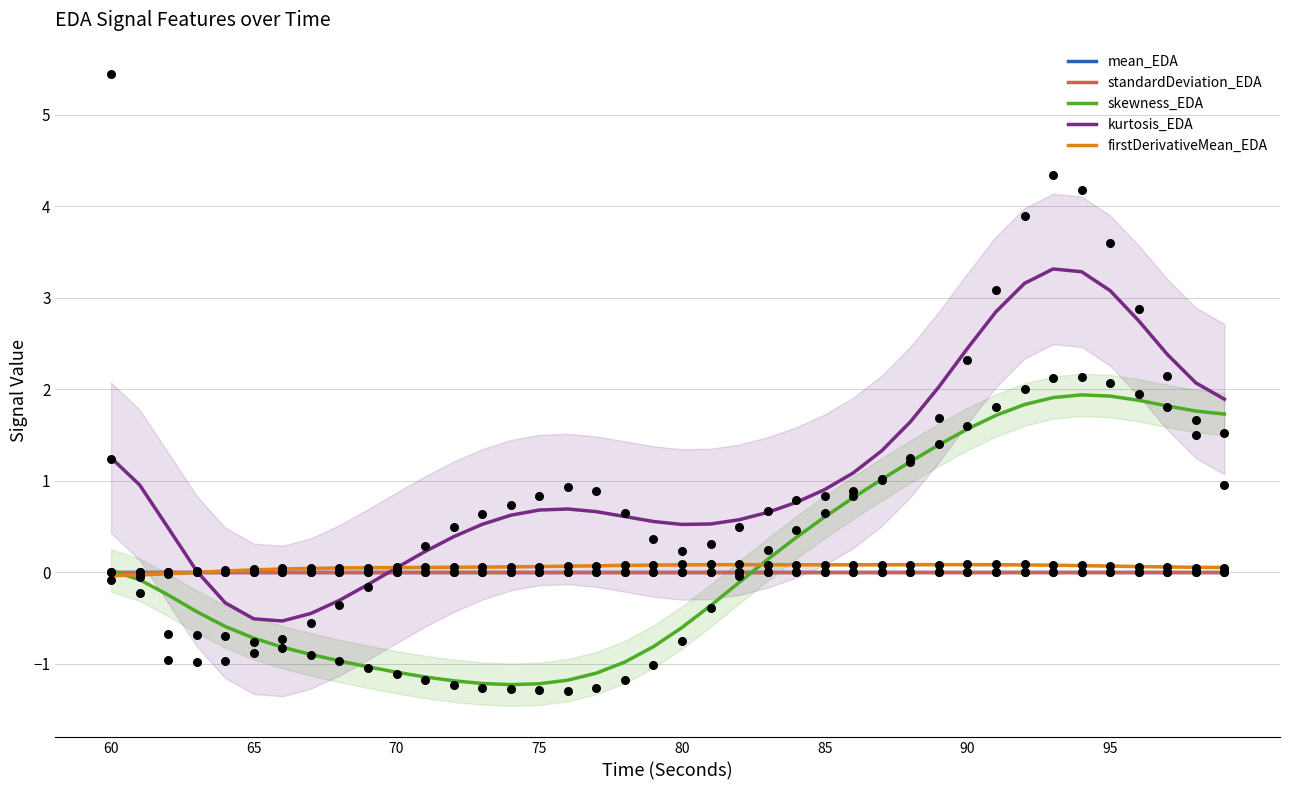

Which series has the widest spread of Y values?

kurtosis_EDA